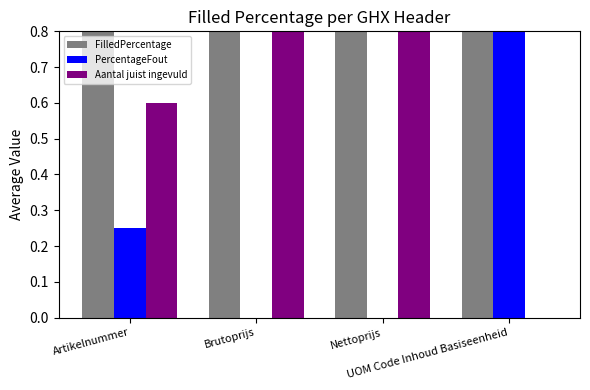

The value of Aantal juist ingevuld at Nettoprijs is 0.6. True or false?

False